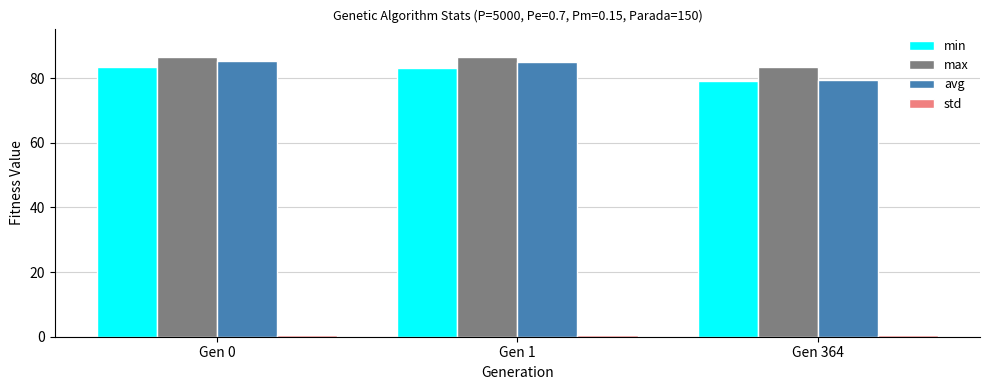

Which series has the widest spread of values?

avg